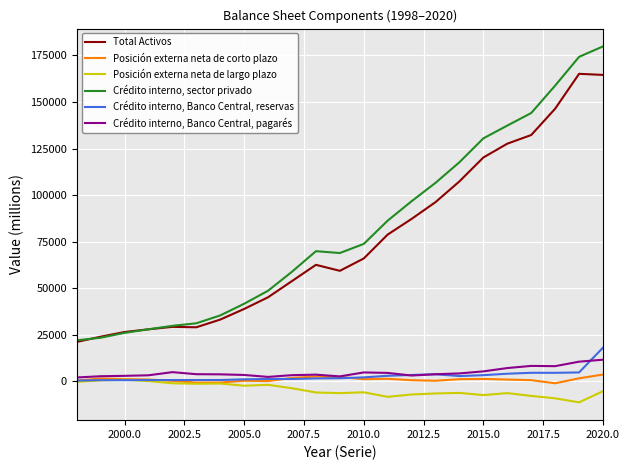

List the series in order of their peak value, highest first.

Crédito interno, sector privado, Total Activos, Crédito interno, Banco Central, reservas, Crédito interno, Banco Central, pagarés, Posición externa neta de corto plazo, Posición externa neta de largo plazo